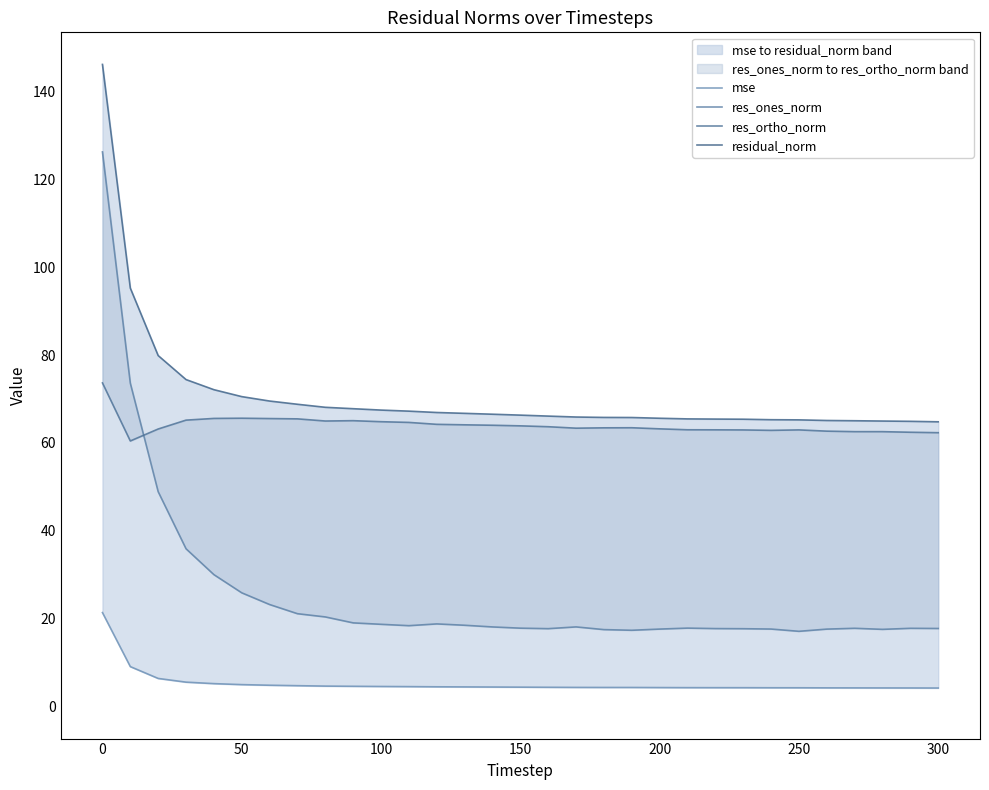

The residual_norm series shows 116.4 at 100. True or false?

False